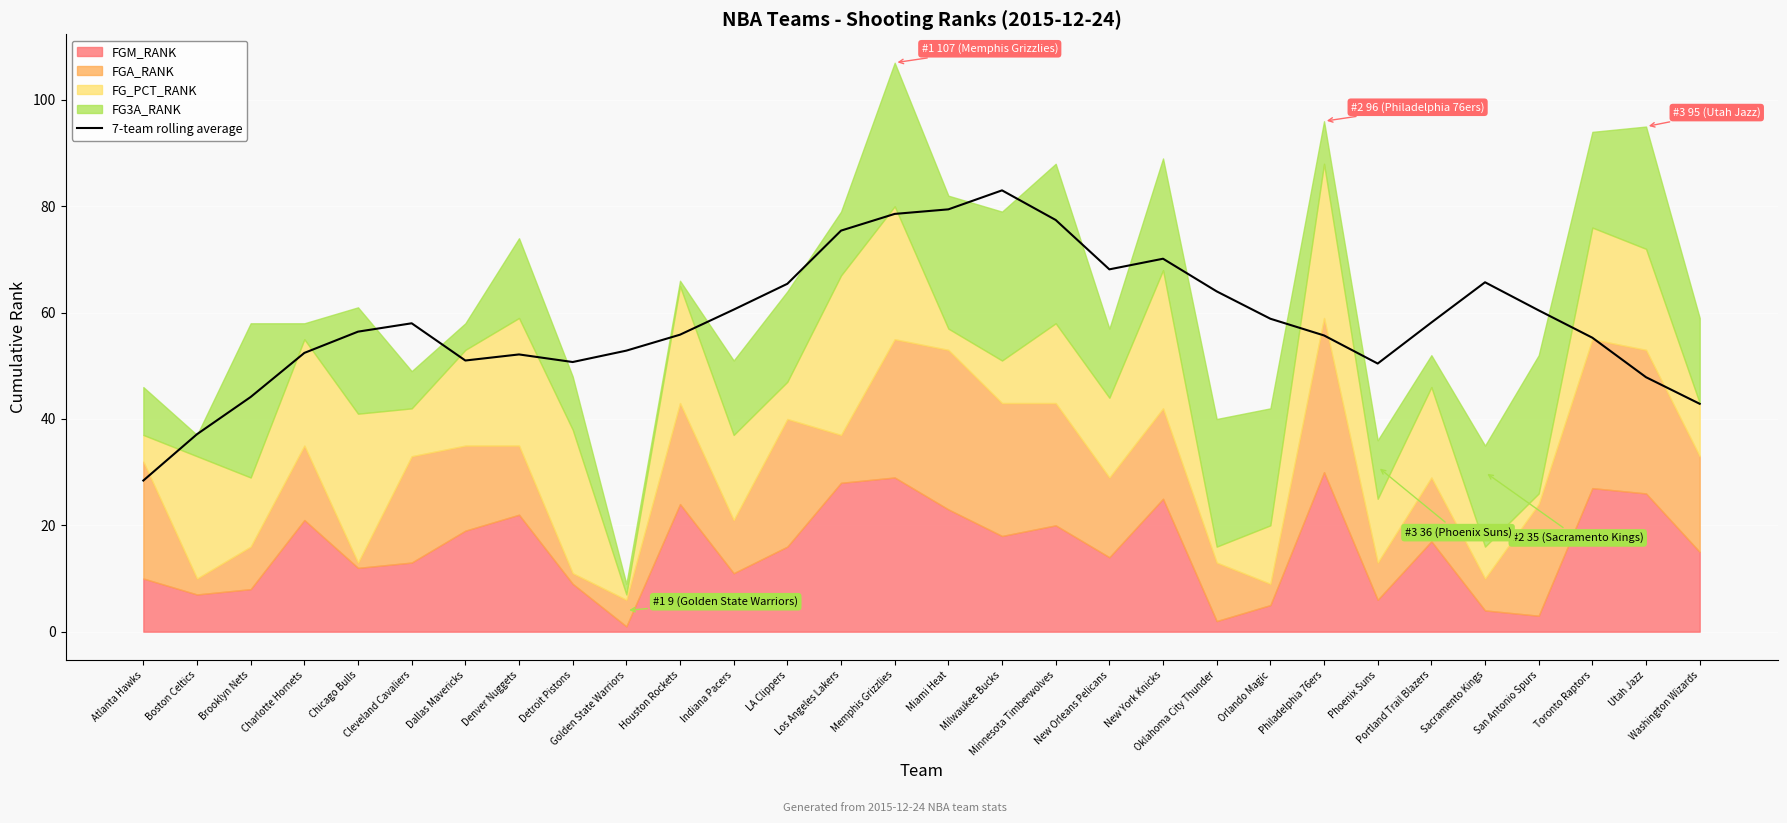

Read the value at Toronto Raptors.

55.3